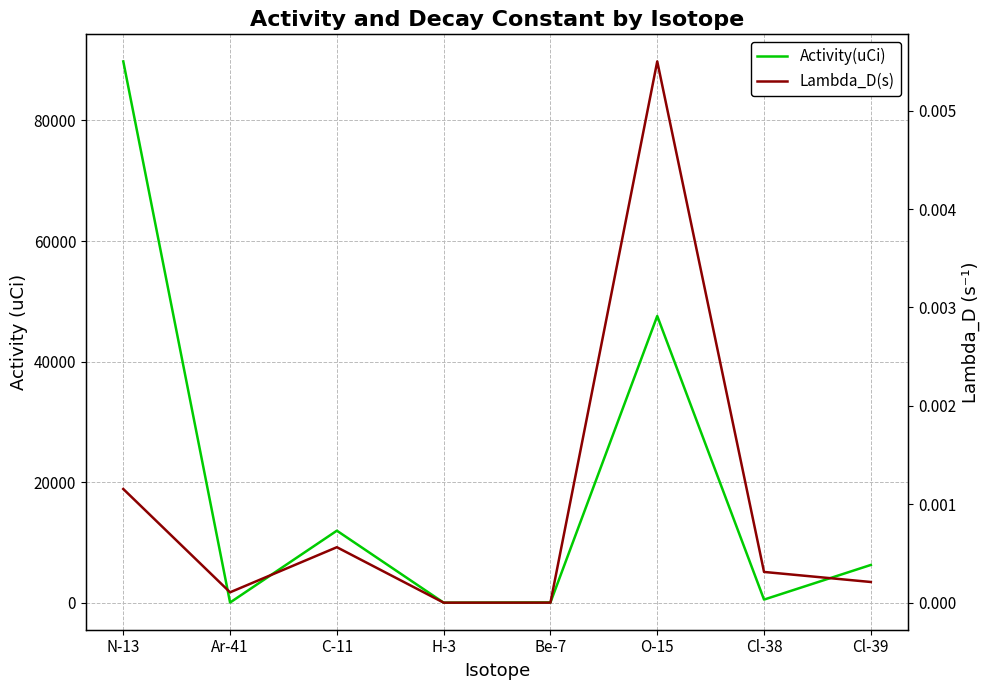

Rank the categories by Lambda_D(s) value from lowest to highest.

H-3, Be-7, Ar-41, Cl-39, Cl-38, C-11, N-13, O-15